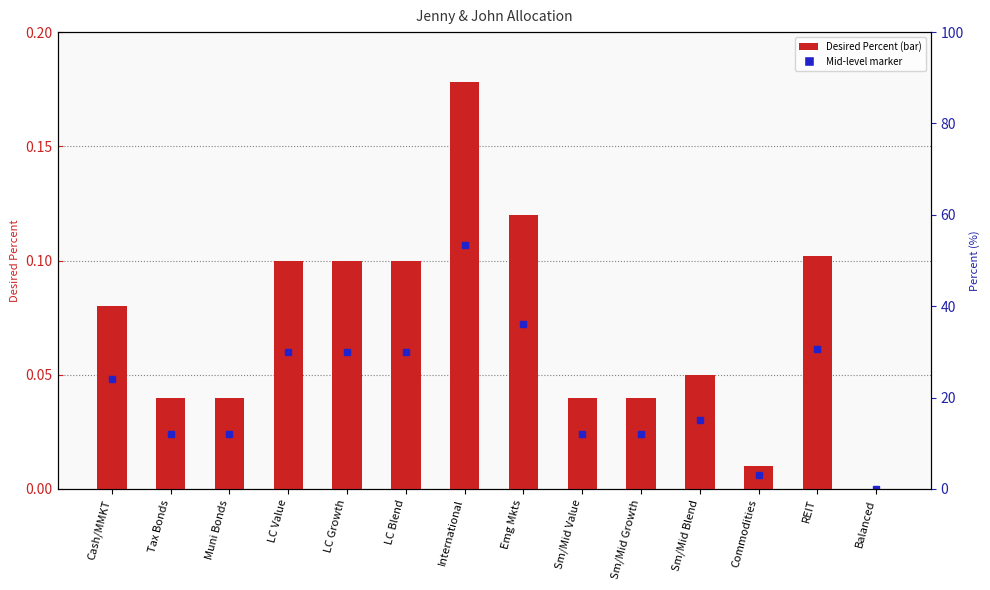

What is the difference between the maximum and second lowest values?

0.2